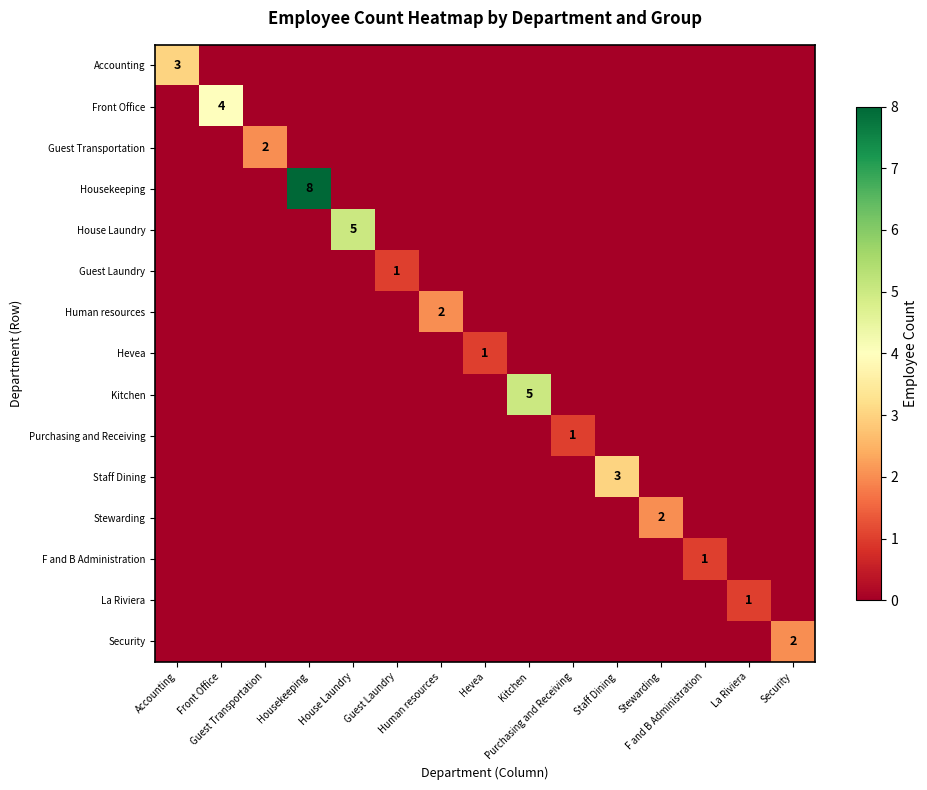

True or false: Stewarding has a value of 0 at Guest Laundry.

True